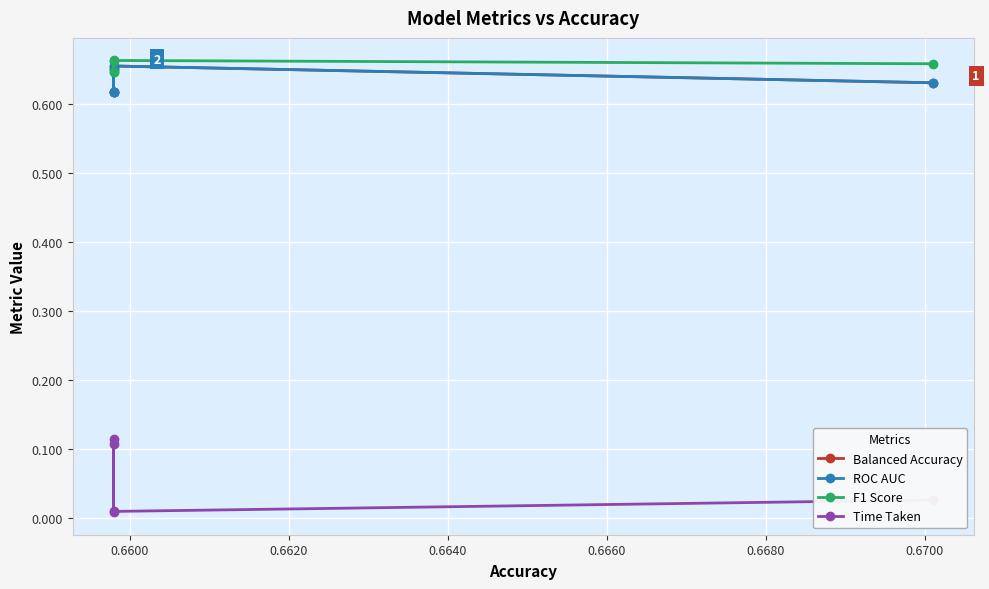

What is the value of the ROC AUC point at the 4th from the left?

0.6